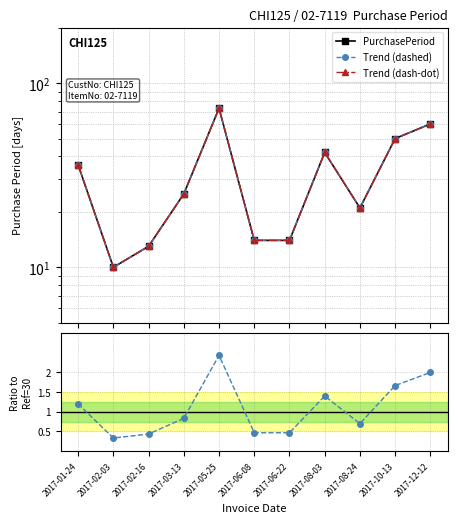

Reading left to right, list all the values displayed in this chart.

PurchasePeriod: 2017-01-24=36.0	2017-02-03=10.0	2017-02-16=13.0	2017-03-13=25.0	2017-05-25=73.0	2017-06-08=14.0	2017-06-22=14.0	2017-08-03=42.0	2017-08-24=21.0	2017-10-13=50.0	2017-12-12=60.0
Trend (dashed): 2017-01-24=36.0	2017-02-03=10.0	2017-02-16=13.0	2017-03-13=25.0	2017-05-25=73.0	2017-06-08=14.0	2017-06-22=14.0	2017-08-03=42.0	2017-08-24=21.0	2017-10-13=50.0	2017-12-12=60.0
Trend (dash-dot): 2017-01-24=36.0	2017-02-03=10.0	2017-02-16=13.0	2017-03-13=25.0	2017-05-25=73.0	2017-06-08=14.0	2017-06-22=14.0	2017-08-03=42.0	2017-08-24=21.0	2017-10-13=50.0	2017-12-12=60.0
ratio: 2017-01-24=1.2	2017-02-03=0.3	2017-02-16=0.4	2017-03-13=0.8	2017-05-25=2.4	2017-06-08=0.5	2017-06-22=0.5	2017-08-03=1.4	2017-08-24=0.7	2017-10-13=1.7	2017-12-12=2.0